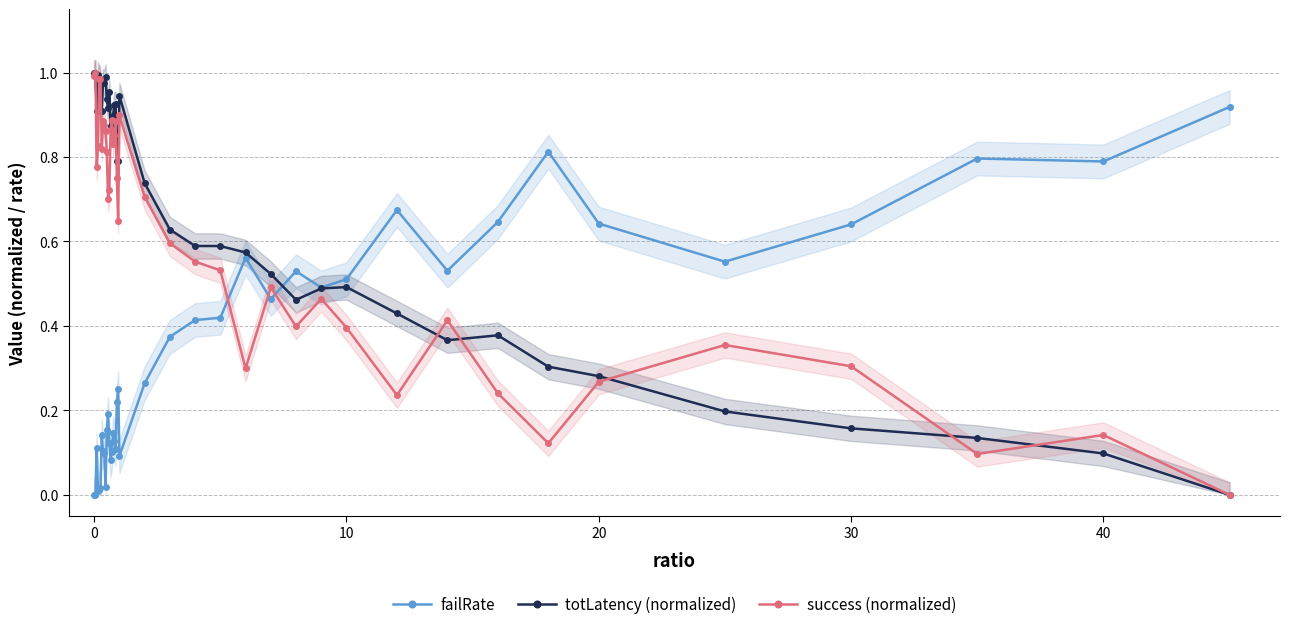

True or false: failRate has more than 1 points higher than both neighbors.

True